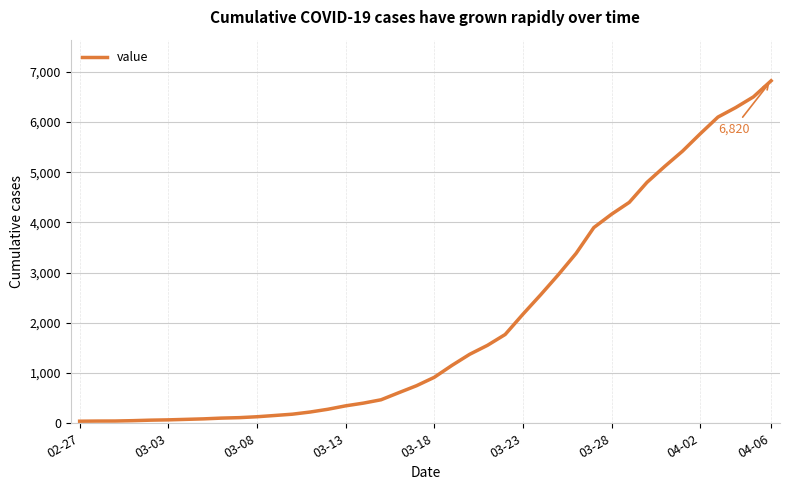

What is the greatest value displayed?

6820